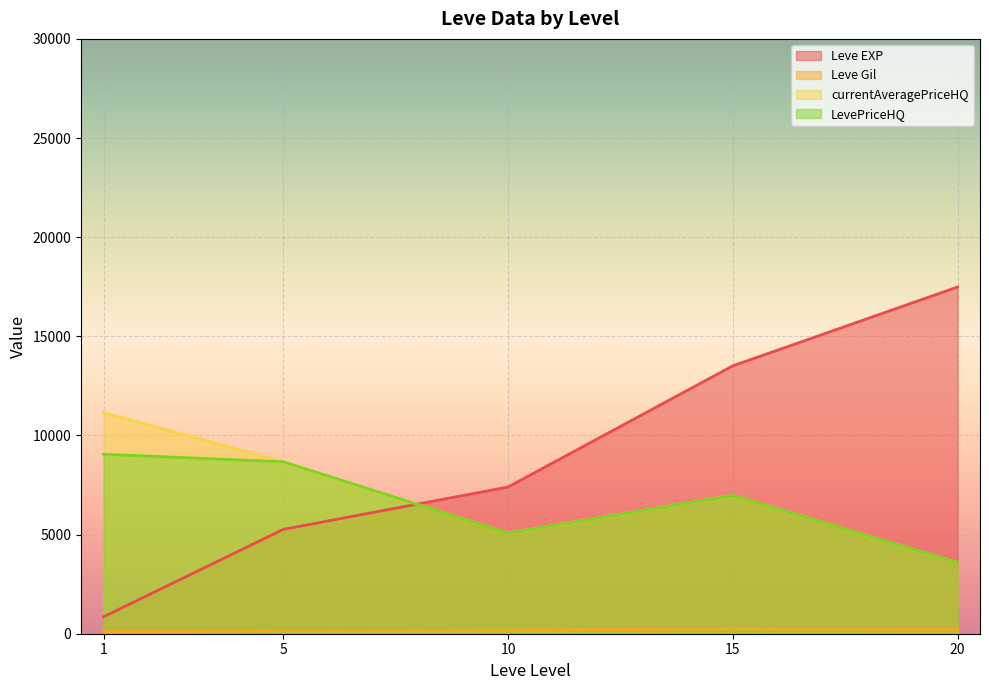

Which series has the widest spread of values?

Leve EXP